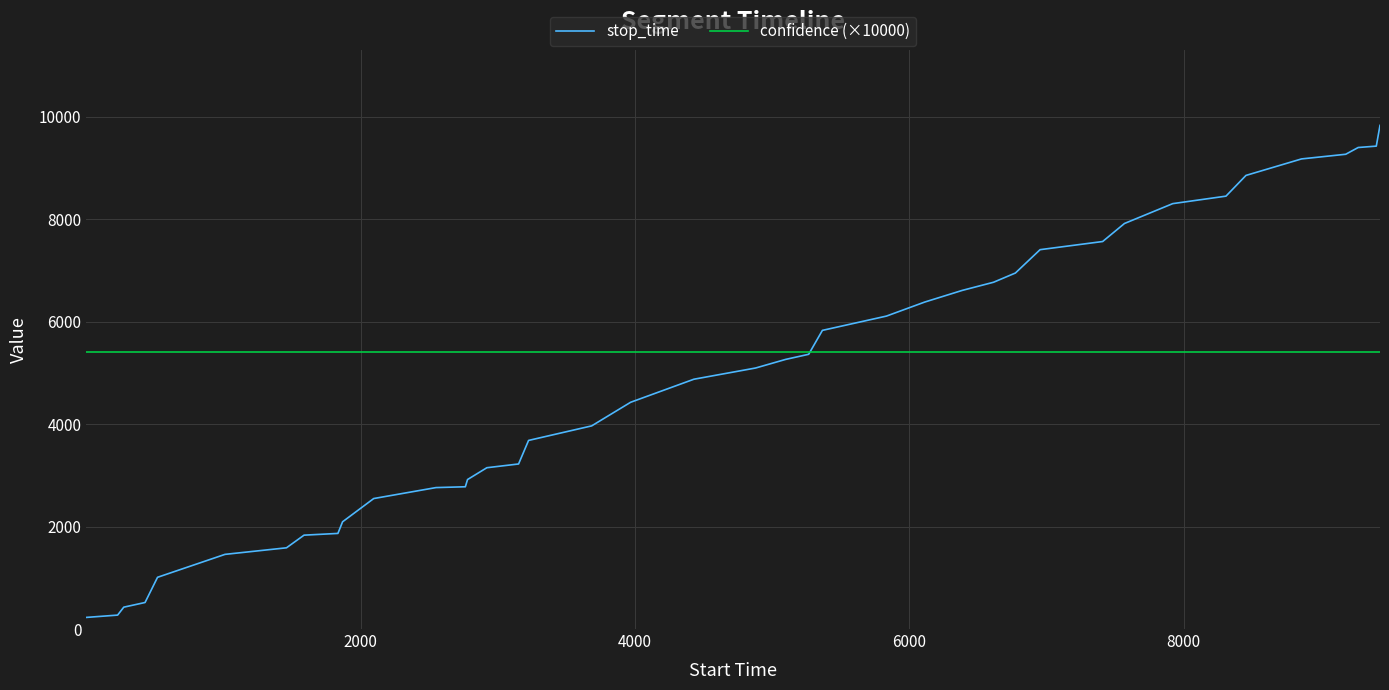

List the series in order of their peak value, highest first.

stop_time, confidence (×10000)